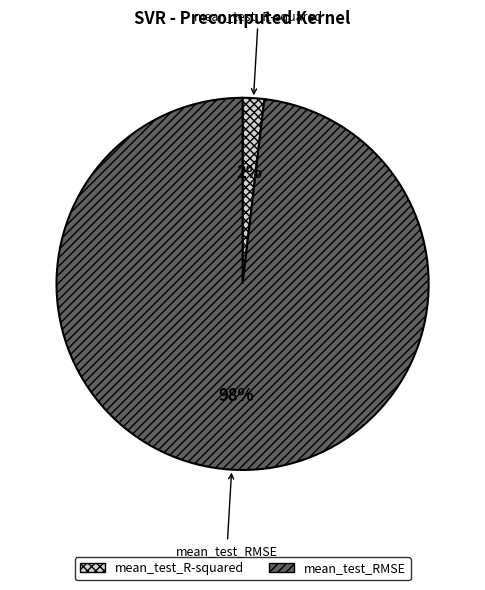

To the nearest percent, what is the difference between the largest and smallest slice percentages?

96%